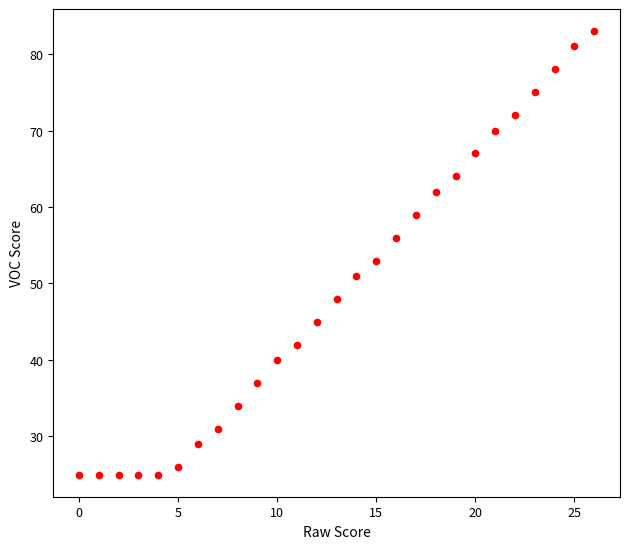

What Y value in the scatter plot is closest to 54?

53